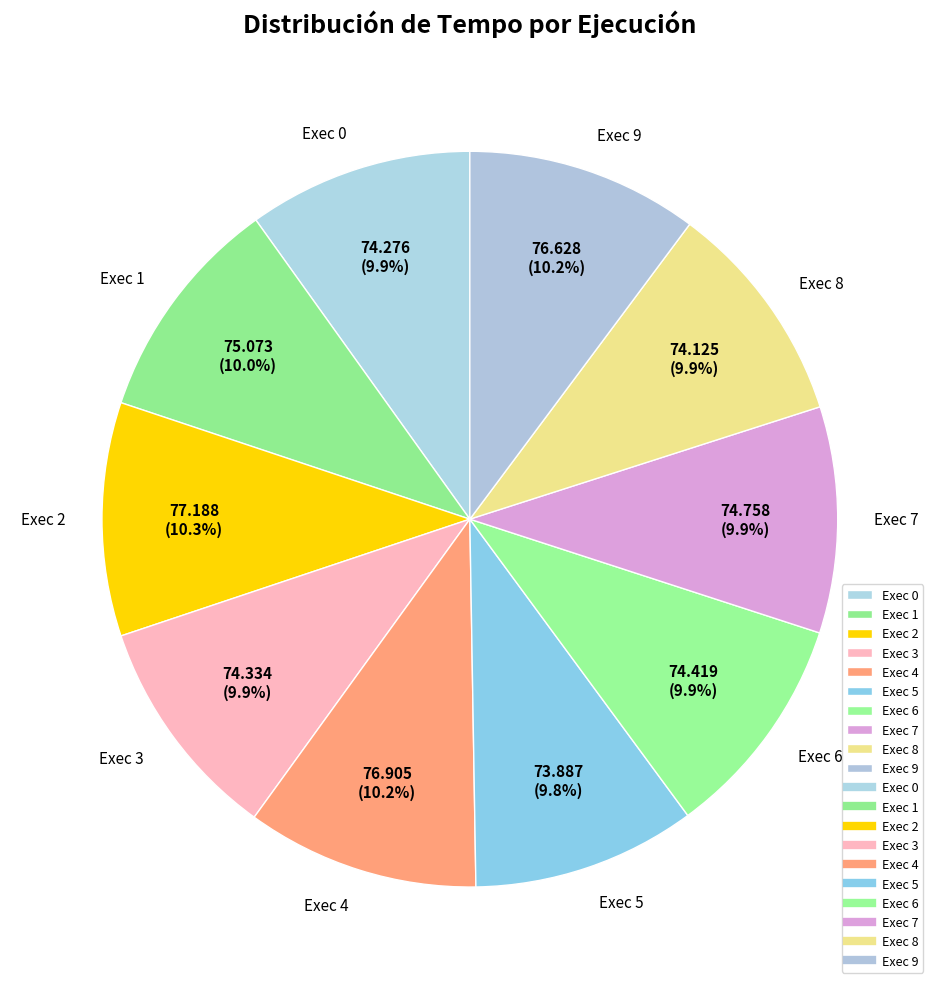

Approximately how many times larger is the value at Exec 5 compared to Exec 4?

1.0